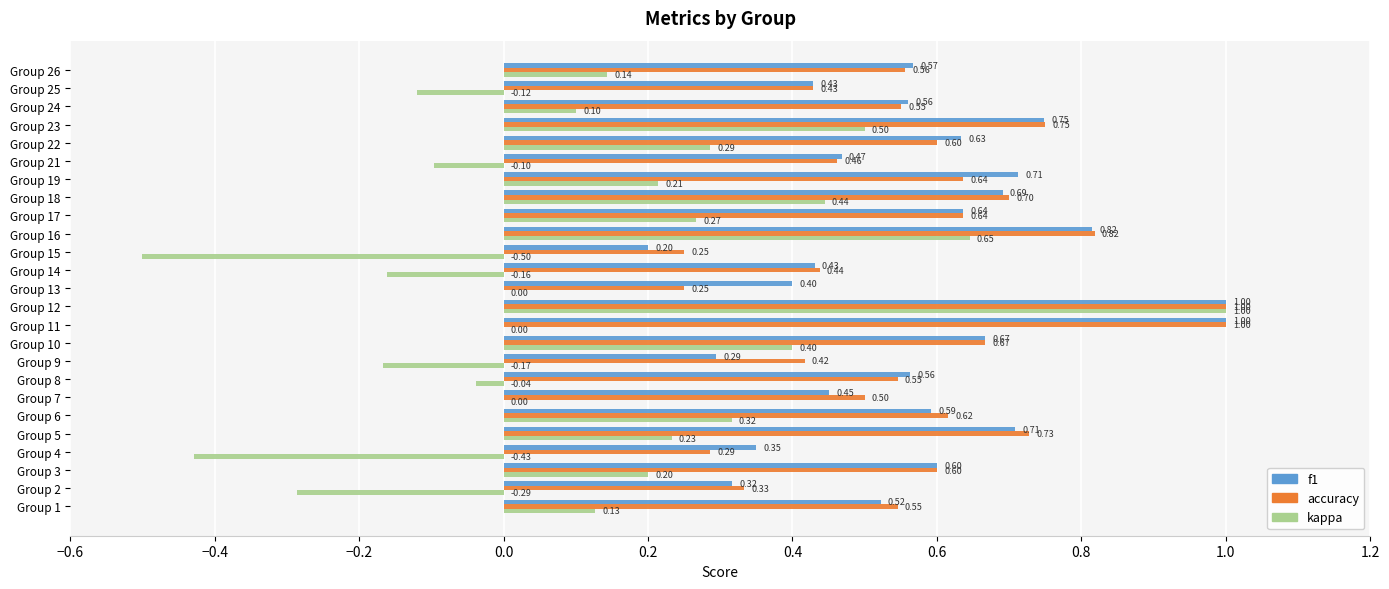

Is the value of f1 at Group 2 greater than the value of accuracy at Group 14?

No